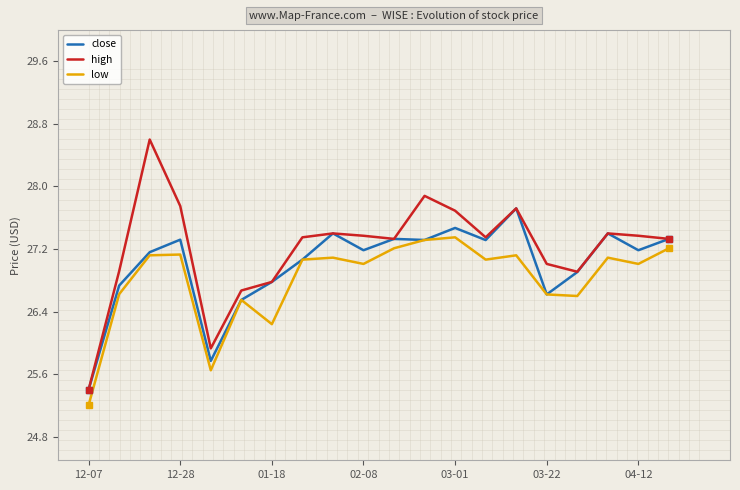

Does the chart display data point markers on the line(s)?

No